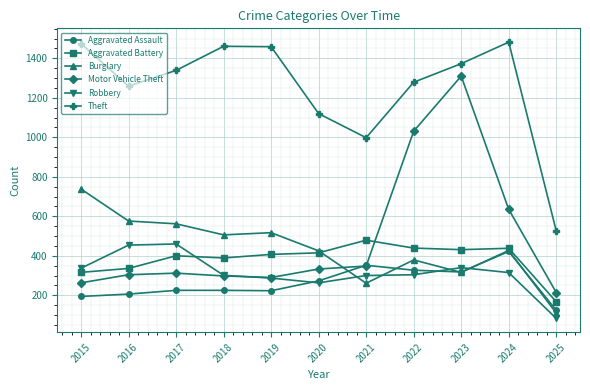

In Robbery, how many points are lower than both neighbors (excluding endpoints)?

1